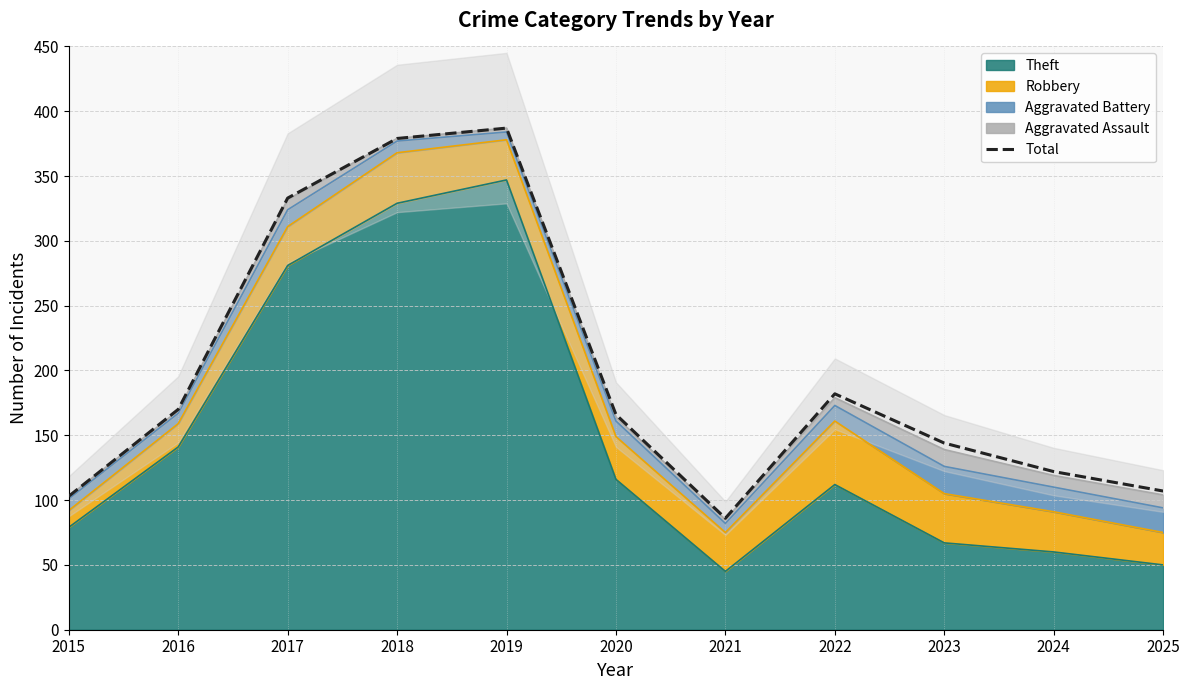

What is the value of the 11th point from the left?

107